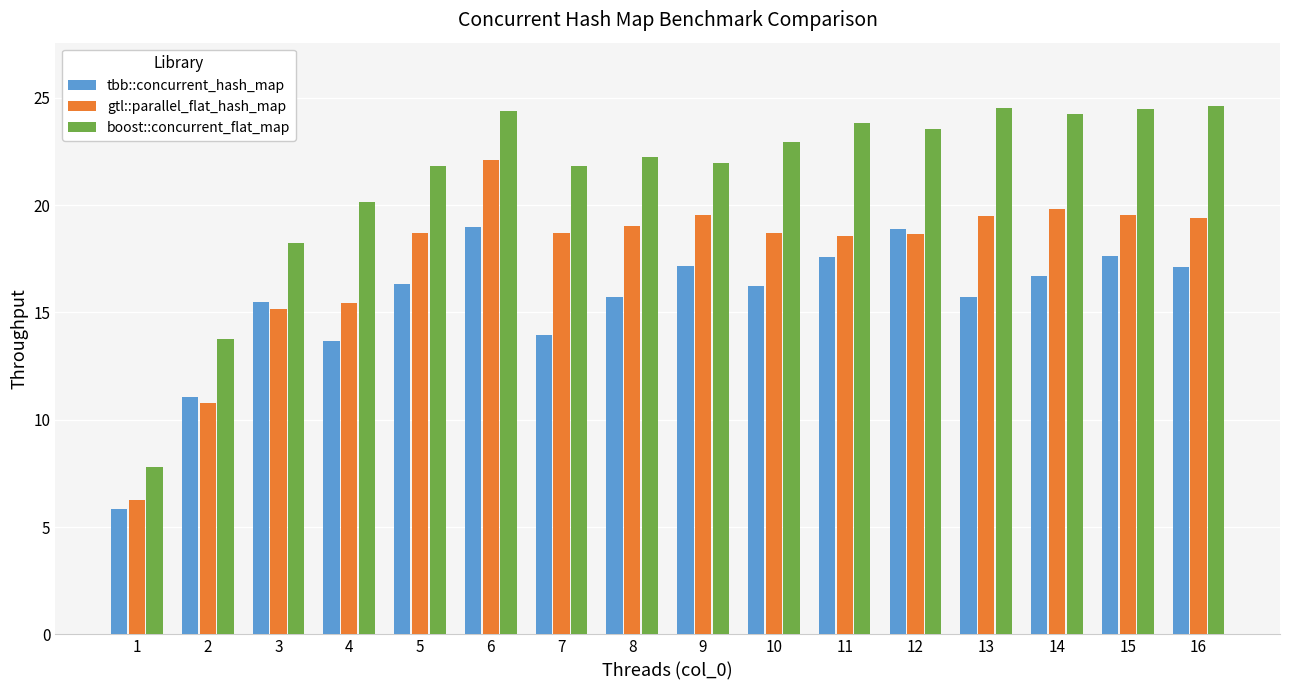

What is the value of the tbb::concurrent_hash_map bar at the 13th from the left?

15.7